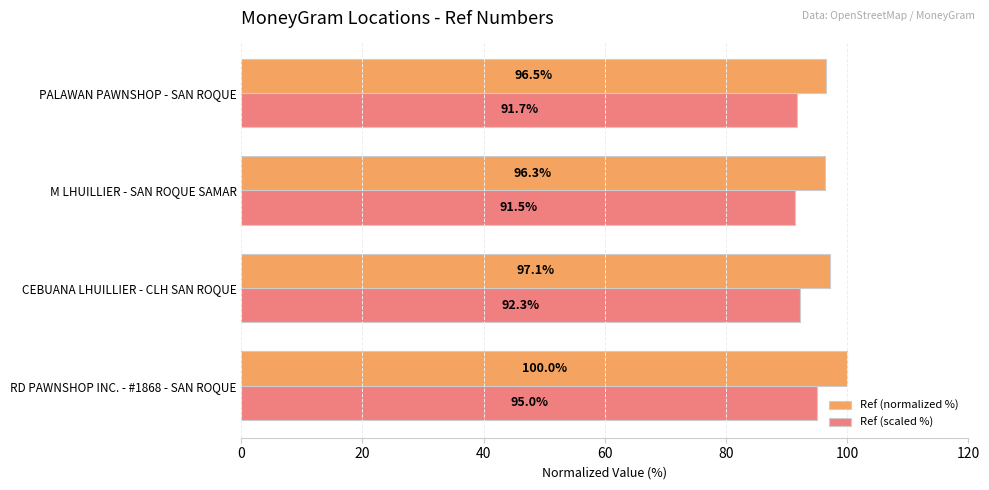

How many data points in Ref (scaled %) are less than 92?

2